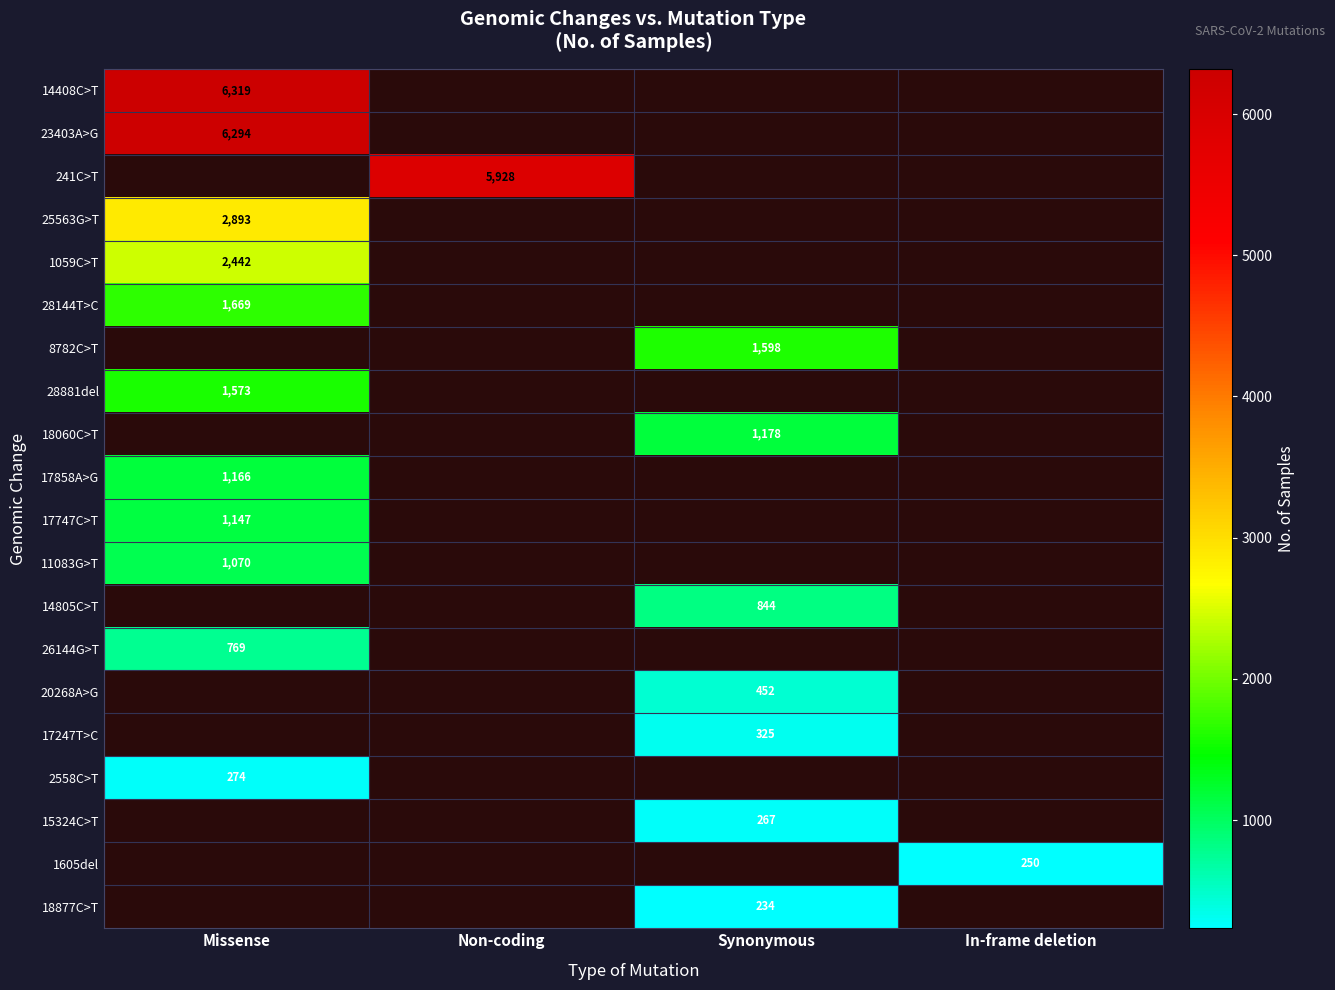

Is it true that 1605del equals 250 at In-frame deletion?

True